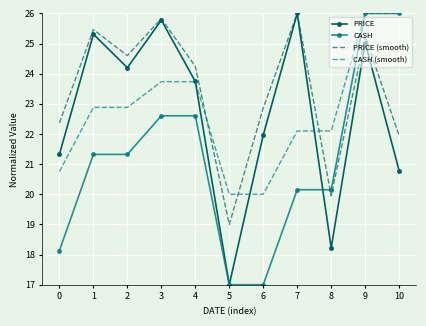

Rank the series at 6 from highest to lowest value.

PRICE (smooth), PRICE, CASH (smooth), CASH